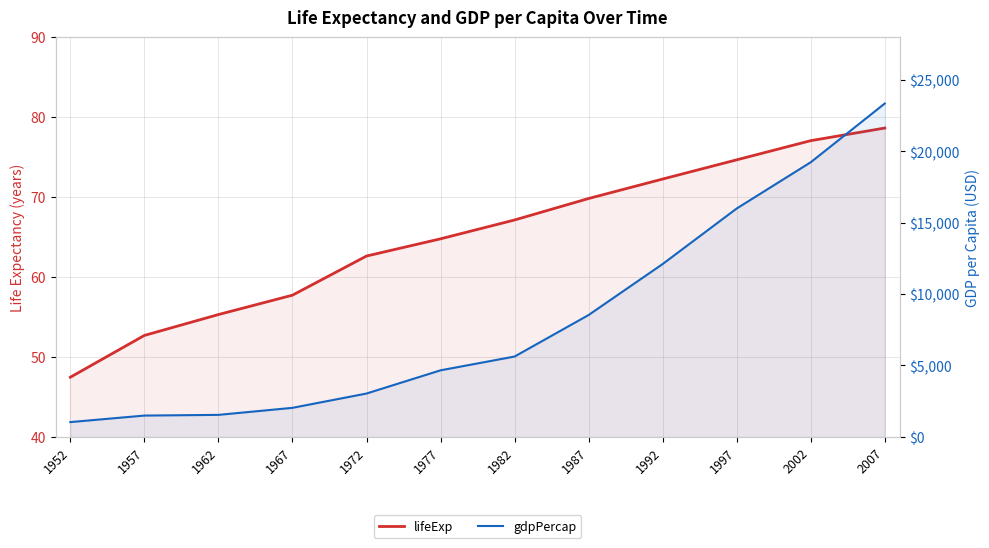

Reading right to left, list all the values displayed in this chart.

lifeExp: 78.6	77.0	74.6	72.2	69.8	67.1	64.8	62.6	57.7	55.3	52.7	47.5
gdpPercap: 23348.1	19234.0	15993.5	12104.3	8533.1	5622.9	4657.2	3030.9	2029.2	1536.3	1487.6	1030.6